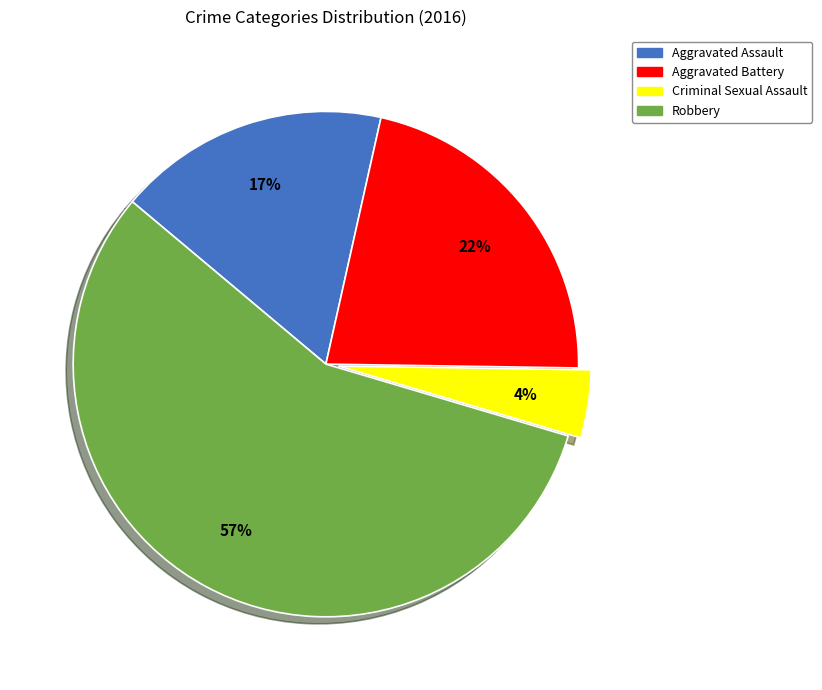

Rank the categories by value from lowest to highest.

Criminal Sexual Assault, Aggravated Assault, Aggravated Battery, Robbery